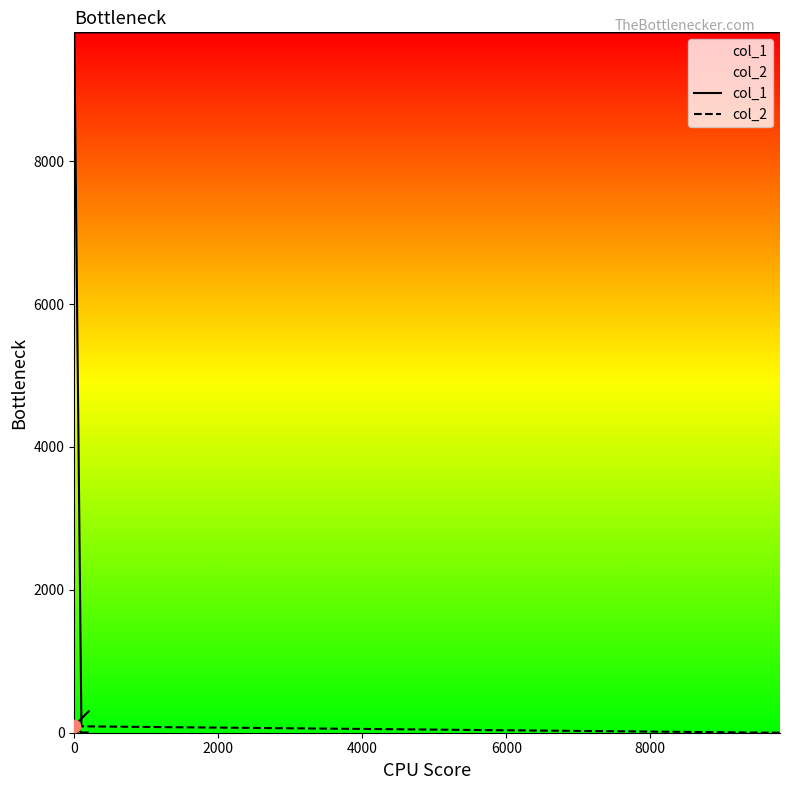

What are all the series names shown in the legend?

col_1, col_2